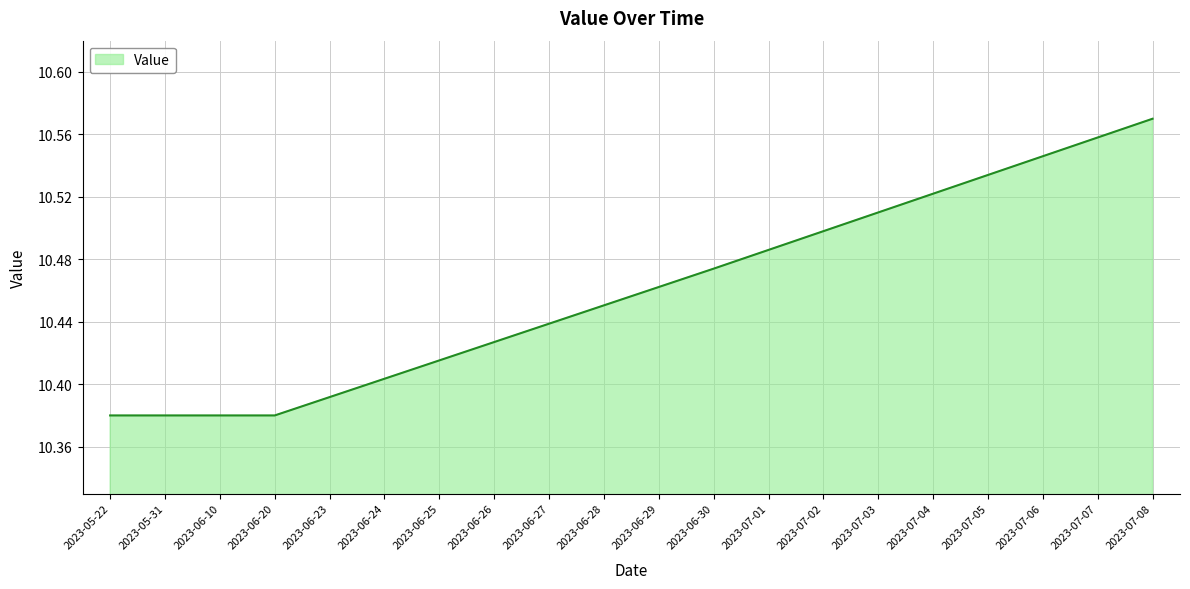

Which has a higher value, 2023-06-23 or 2023-07-02?

2023-07-02